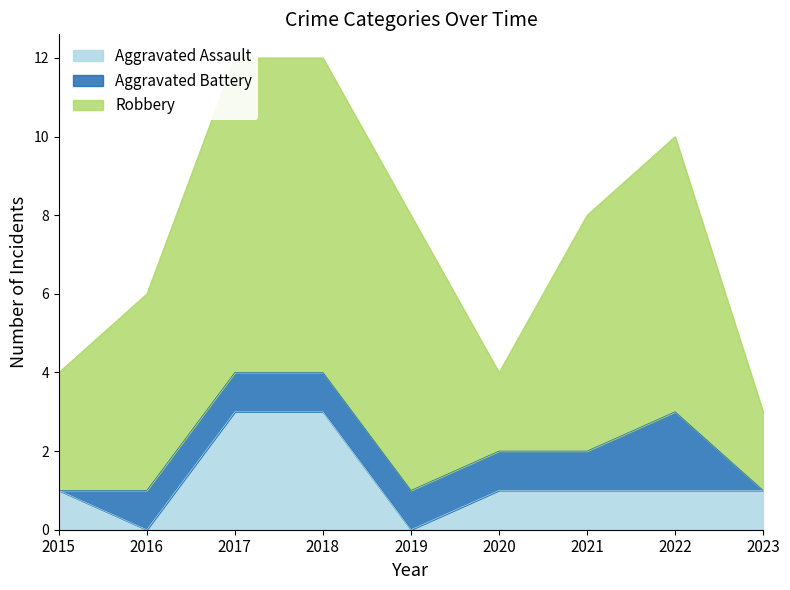

Count the number of categories in the chart.

9